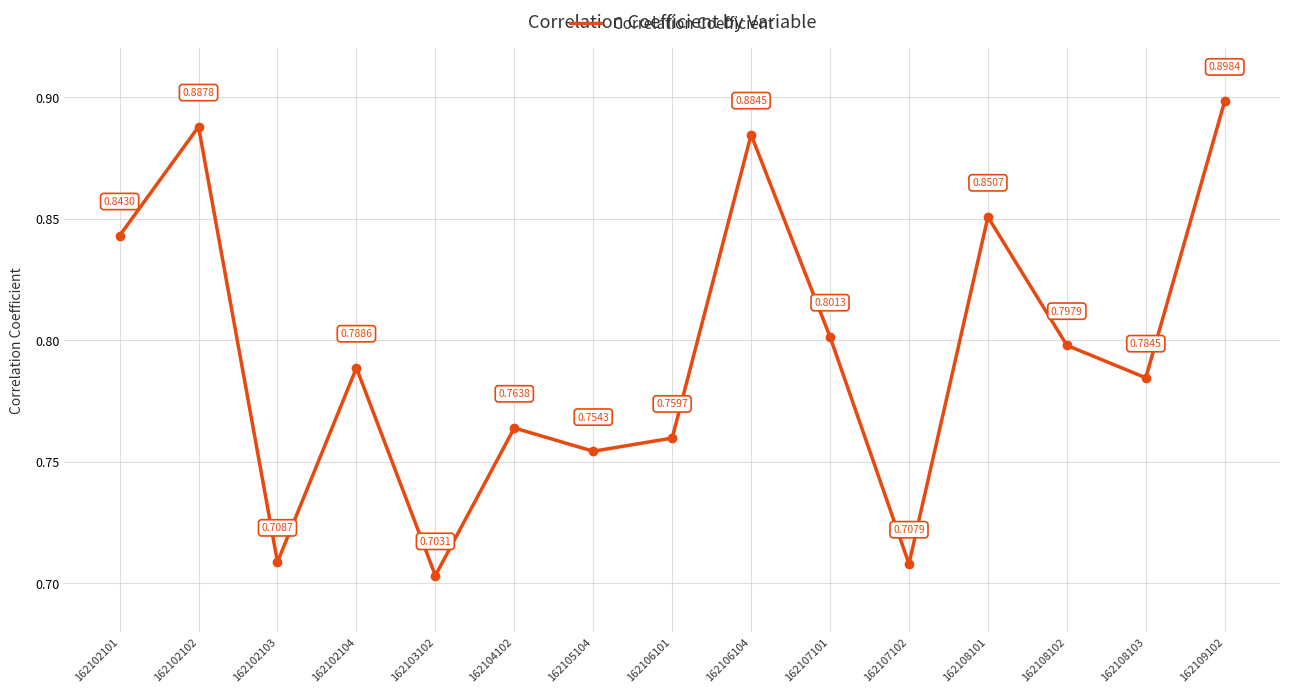

List the labels in order of value, smallest first.

162103102, 162107102, 162102103, 162105104, 162106101, 162104102, 162108103, 162102104, 162108102, 162107101, 162102101, 162108101, 162106104, 162102102, 162109102